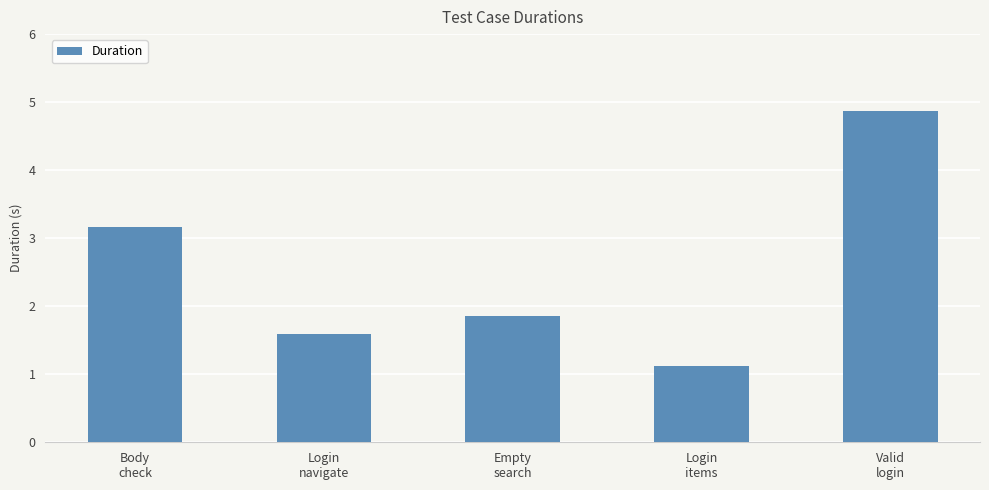

Between Body
check and Valid
login, which is larger?

Valid
login